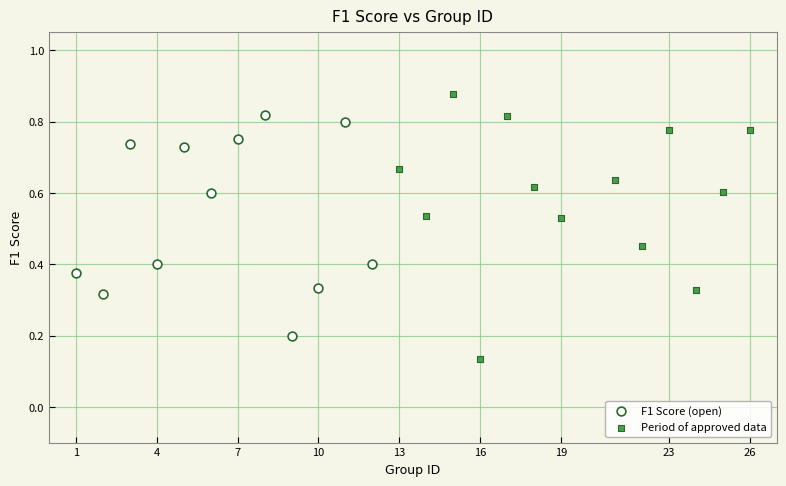

Which series contains the highest Y value?

Period of approved data